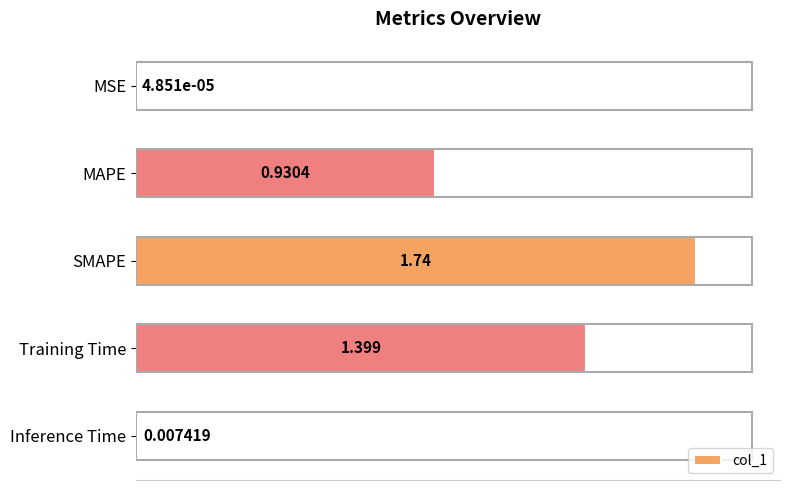

What is the sum of all values?

4.1